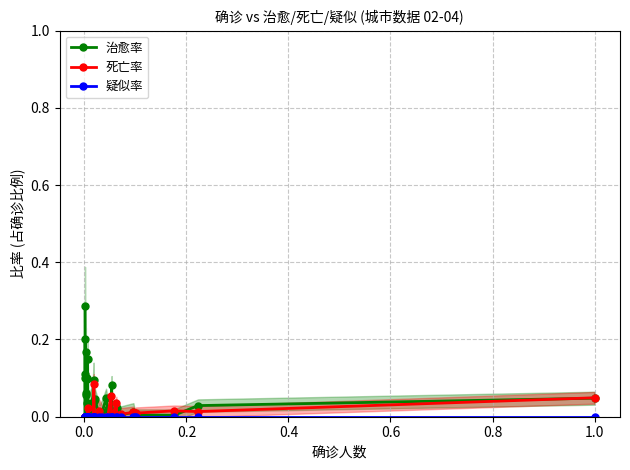

True or false: 死亡率 has a value of -0.0 at 15.

False